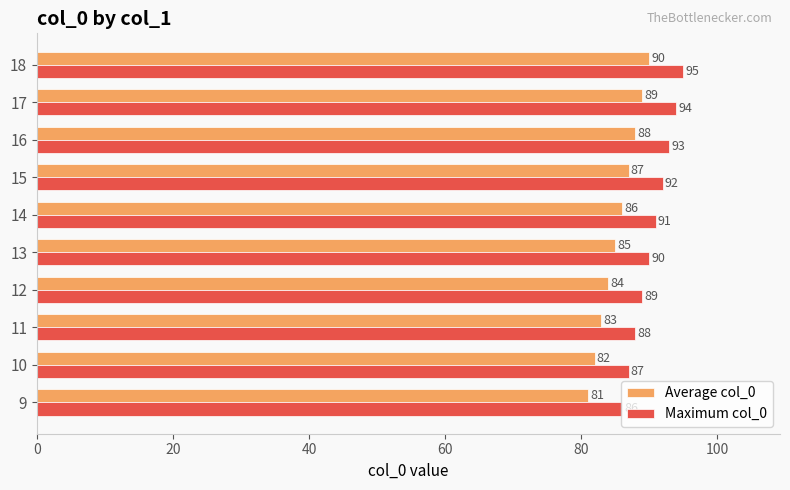

What is the difference between the highest and lowest values at 13?

5